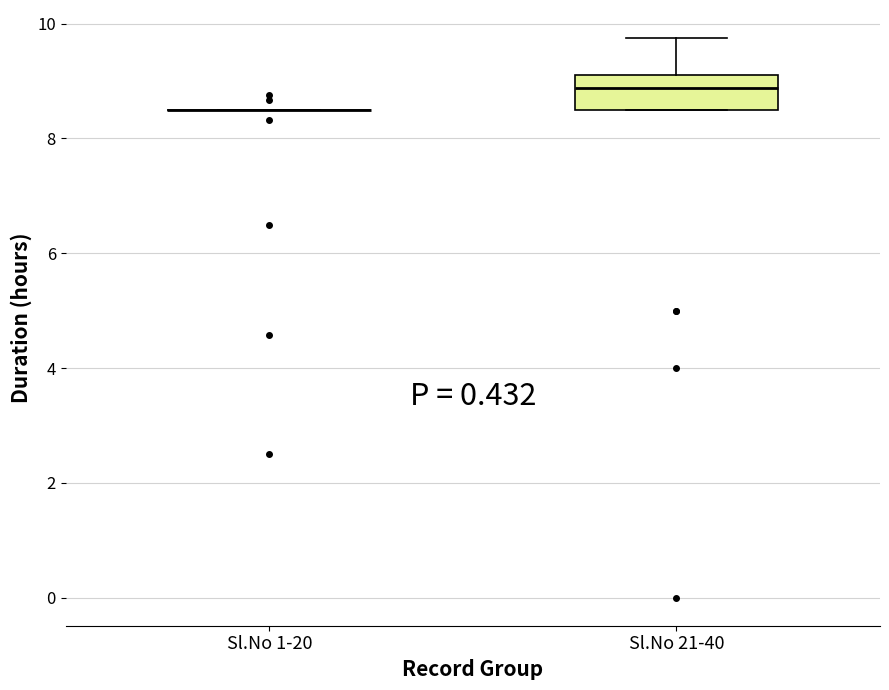

Where does the upper whisker of the box for Sl.No 21-40 end on the y-axis? The values are not printed on the chart, so give them approximately, as read against the axis.

9.8